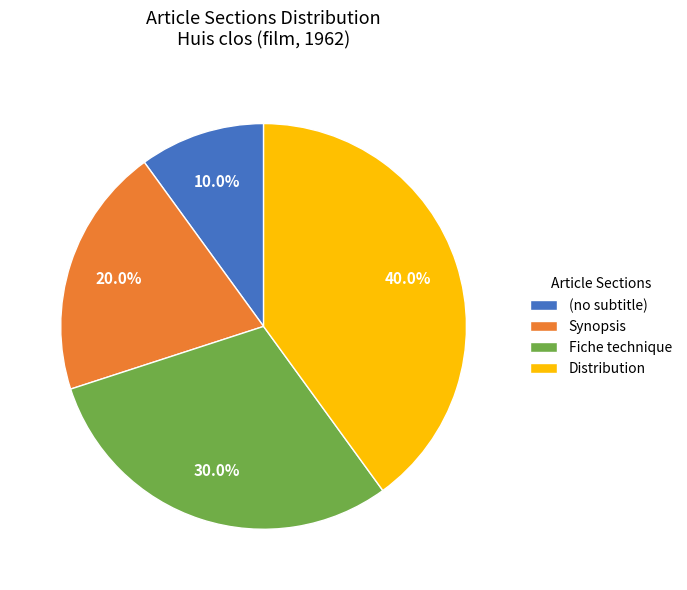

Does Distribution account for over 50% of the chart?

No